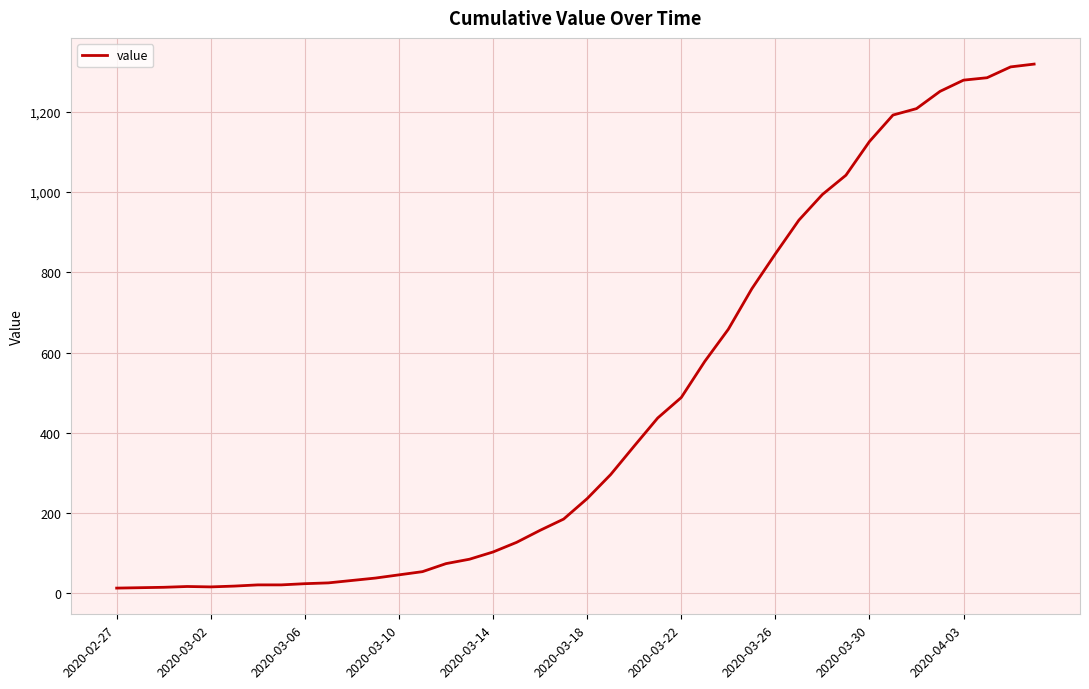

What is the difference between the maximum and minimum values?

1306